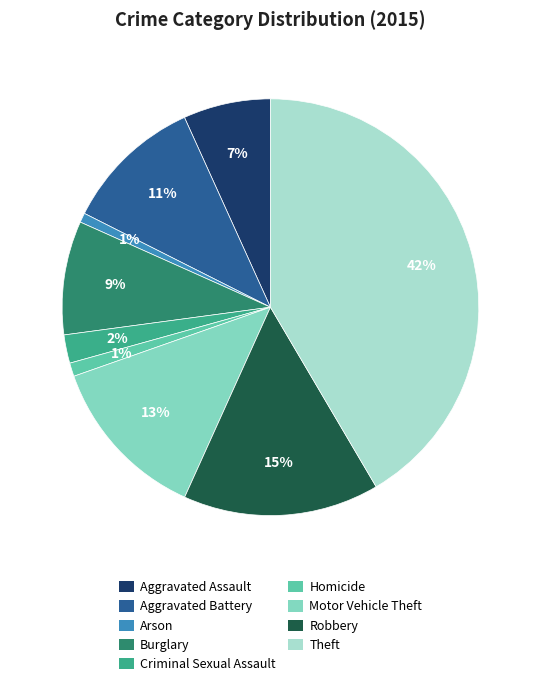

Does any single category account for the majority?

No